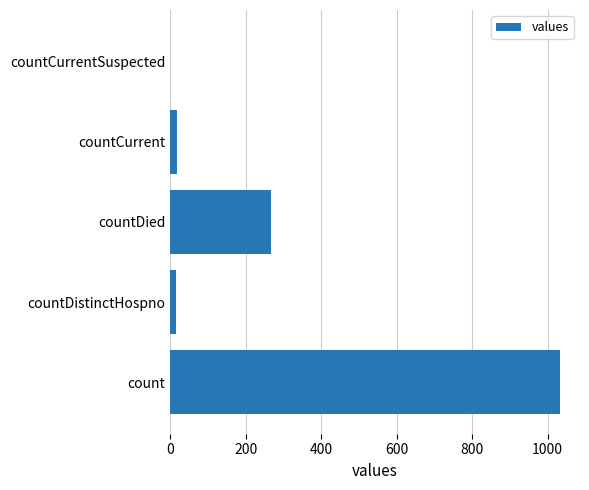

Is it true that the value at countCurrentSuspected is -372?

False